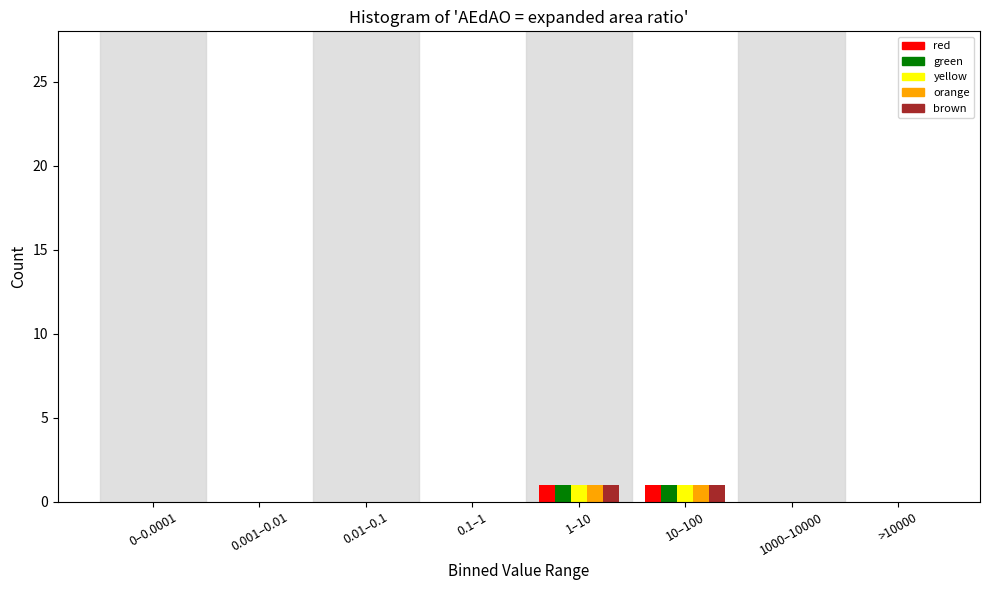

The value of green at 10–100 is 1. True or false?

True